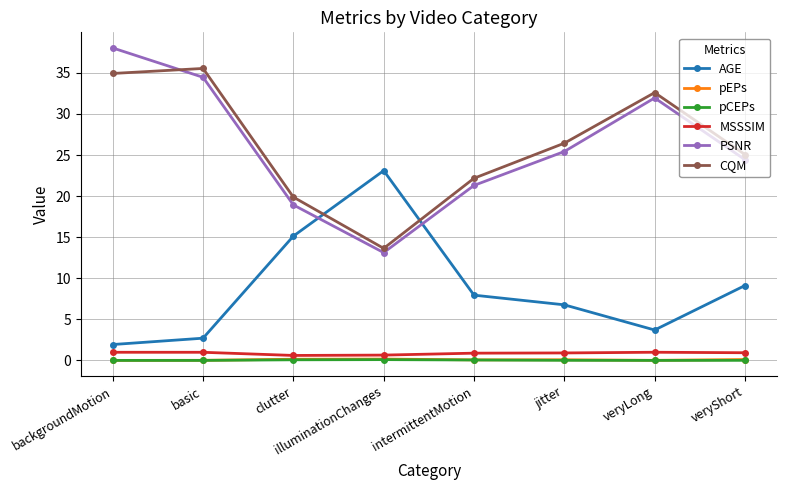

Which series changed the most between basic and intermittentMotion?

CQM